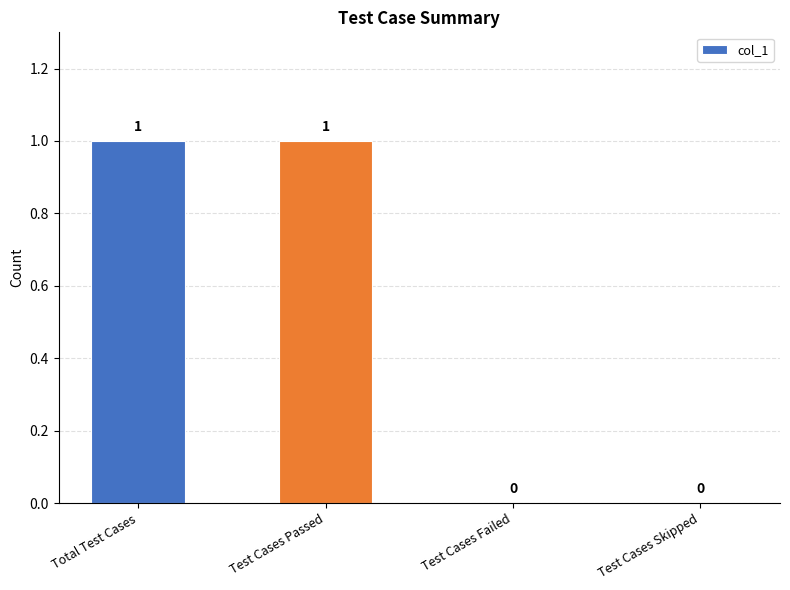

Is it true that the value at Test Cases Failed is 0?

True